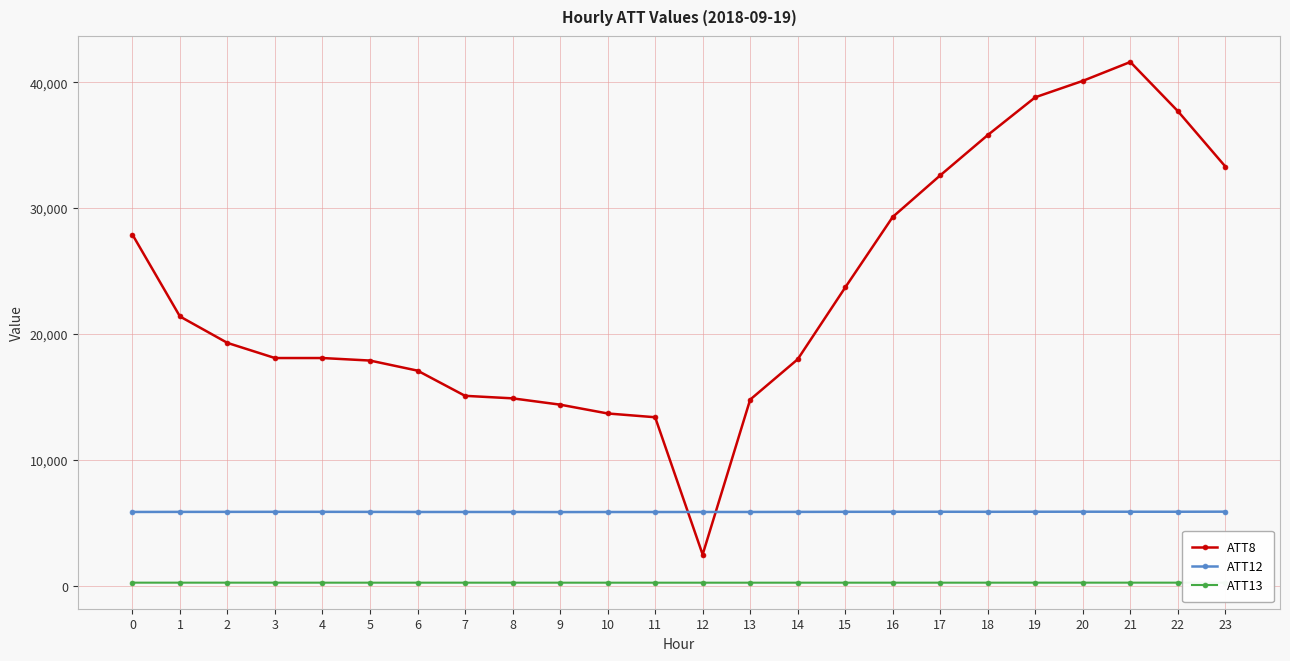

True or false: ATT12 has more than 2 interior local peaks.

True